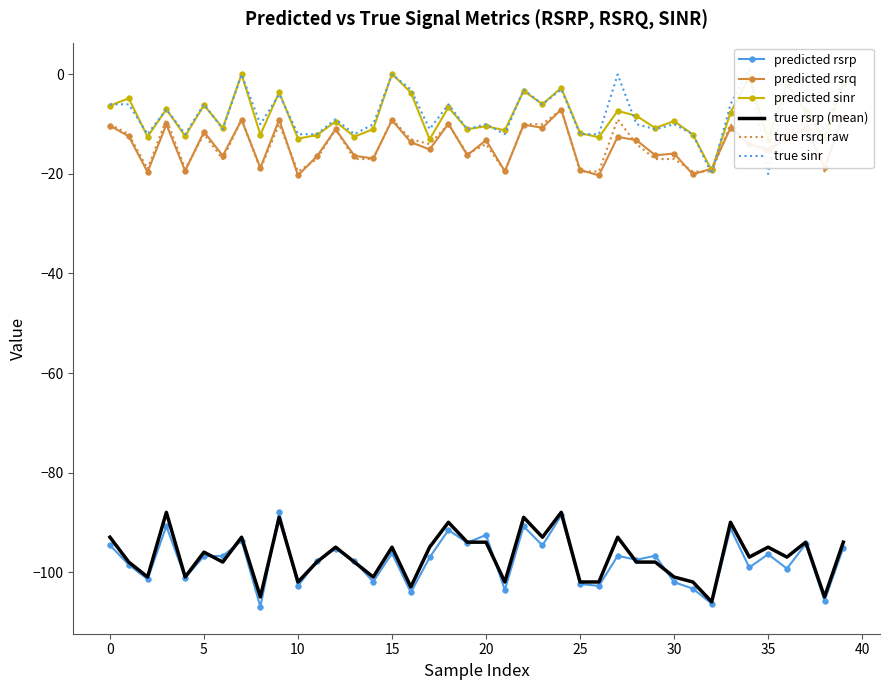

True or false: predicted sinr and true rsrp (mean) intersect in this chart.

False